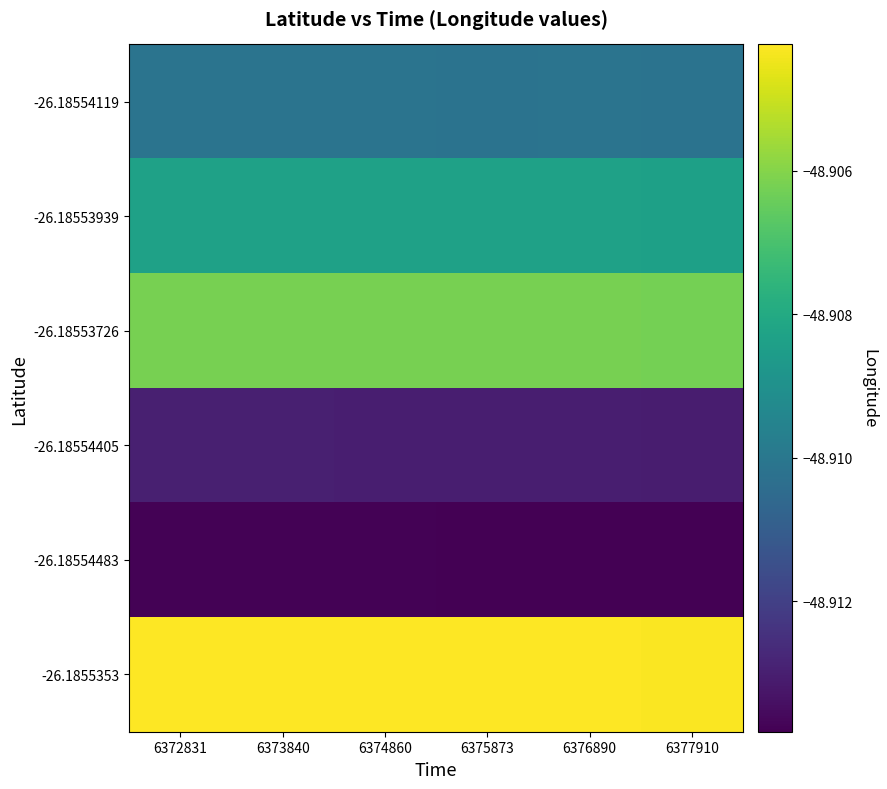

Which label corresponds to the largest value in the chart?

6372831